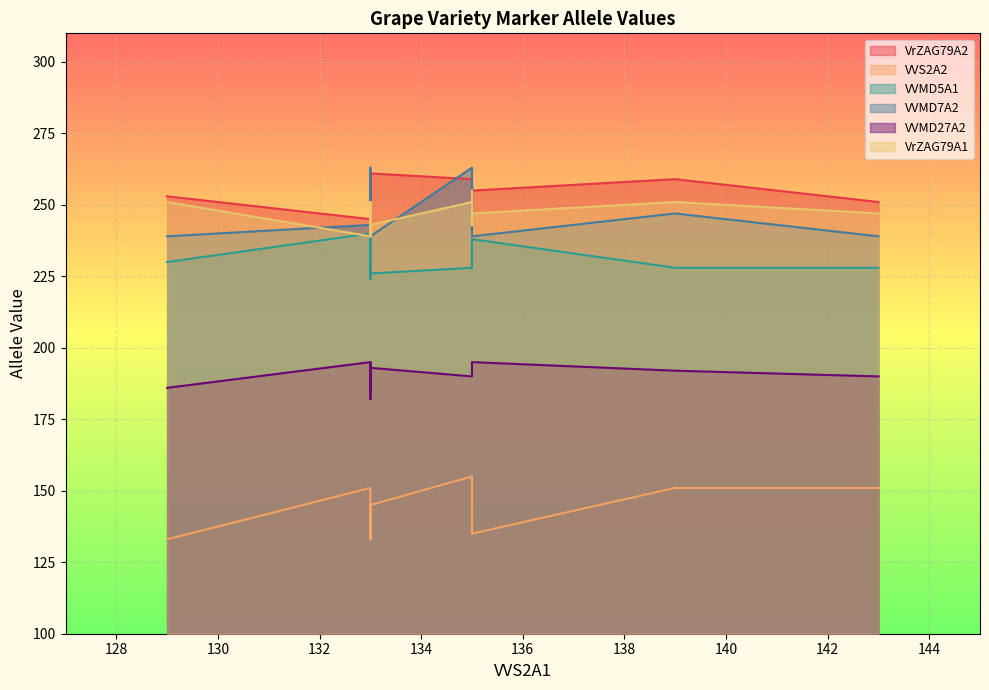

Which series has the largest range (max minus min)?

VVMD7A2